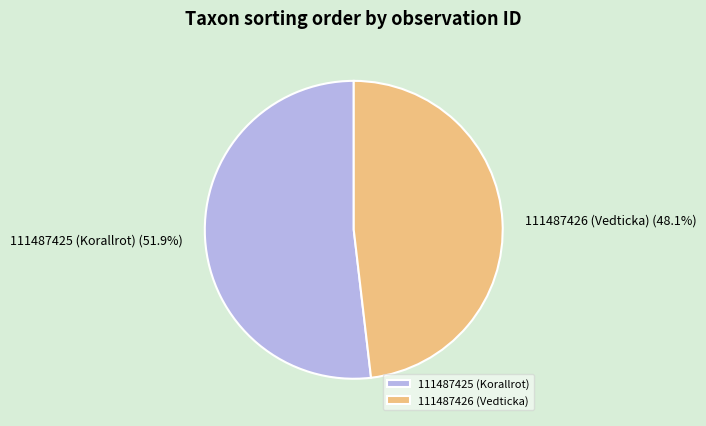

To the nearest percent, what percentage of the pie is 111487426 (Vedticka)?

48%